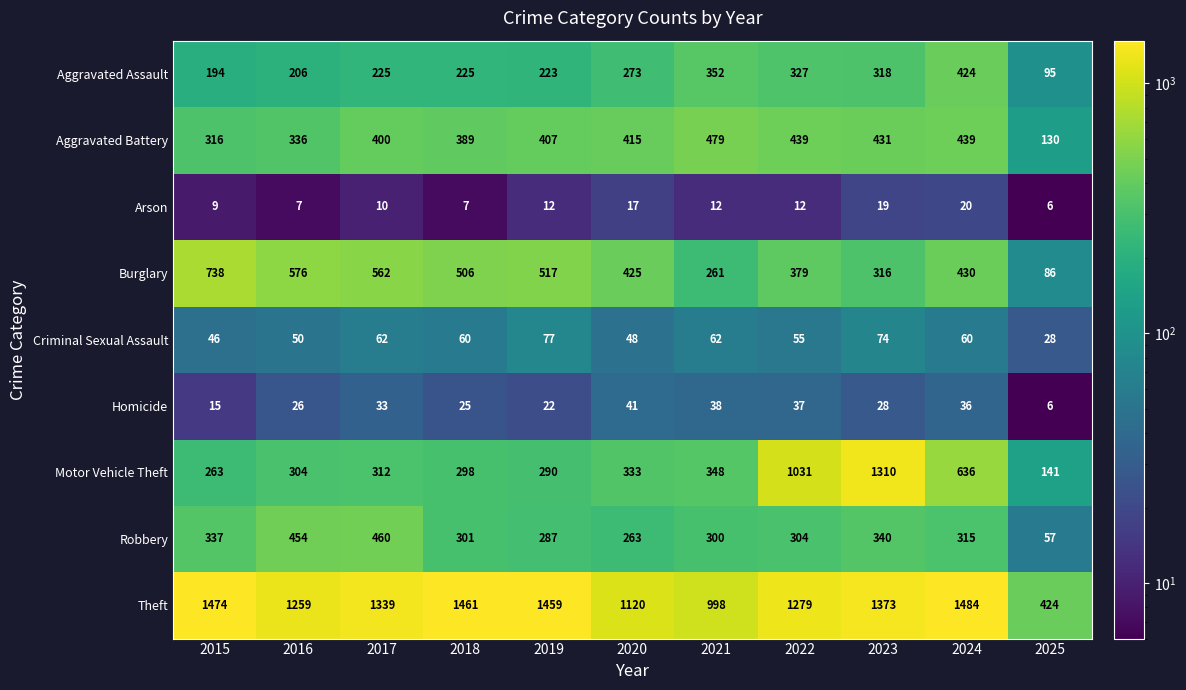

Where is Criminal Sexual Assault nearest to the value 52?

2016